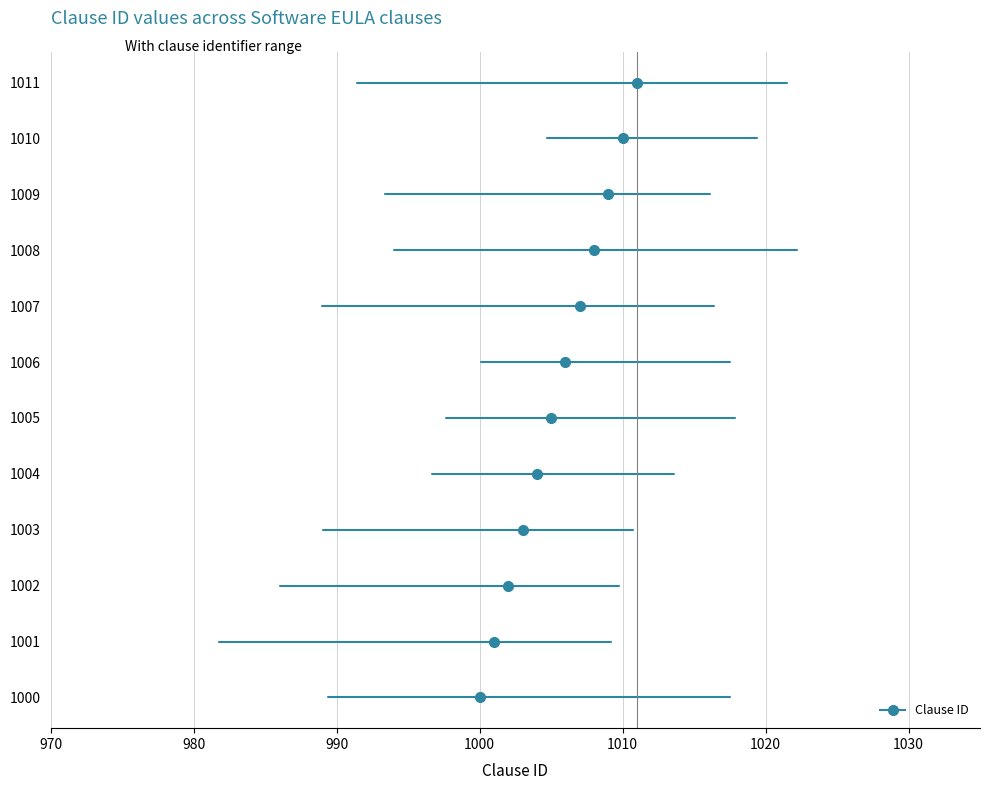

What is the sum of the values at 1001 and 1006?

2007